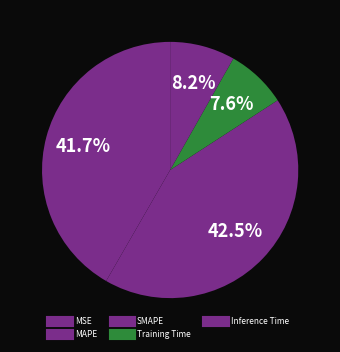

What percentage is the Training Time slice, to the nearest percent?

8%